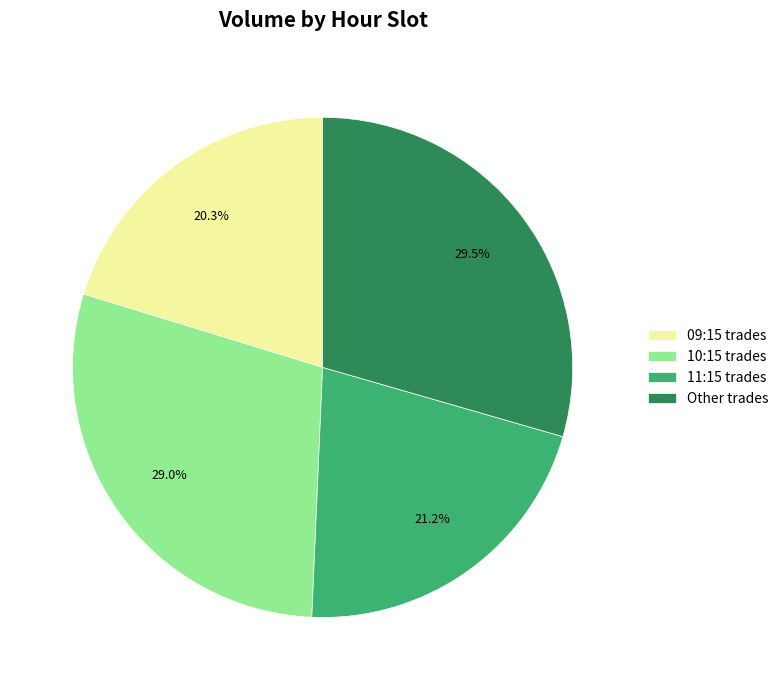

Is there a majority slice in this chart?

No